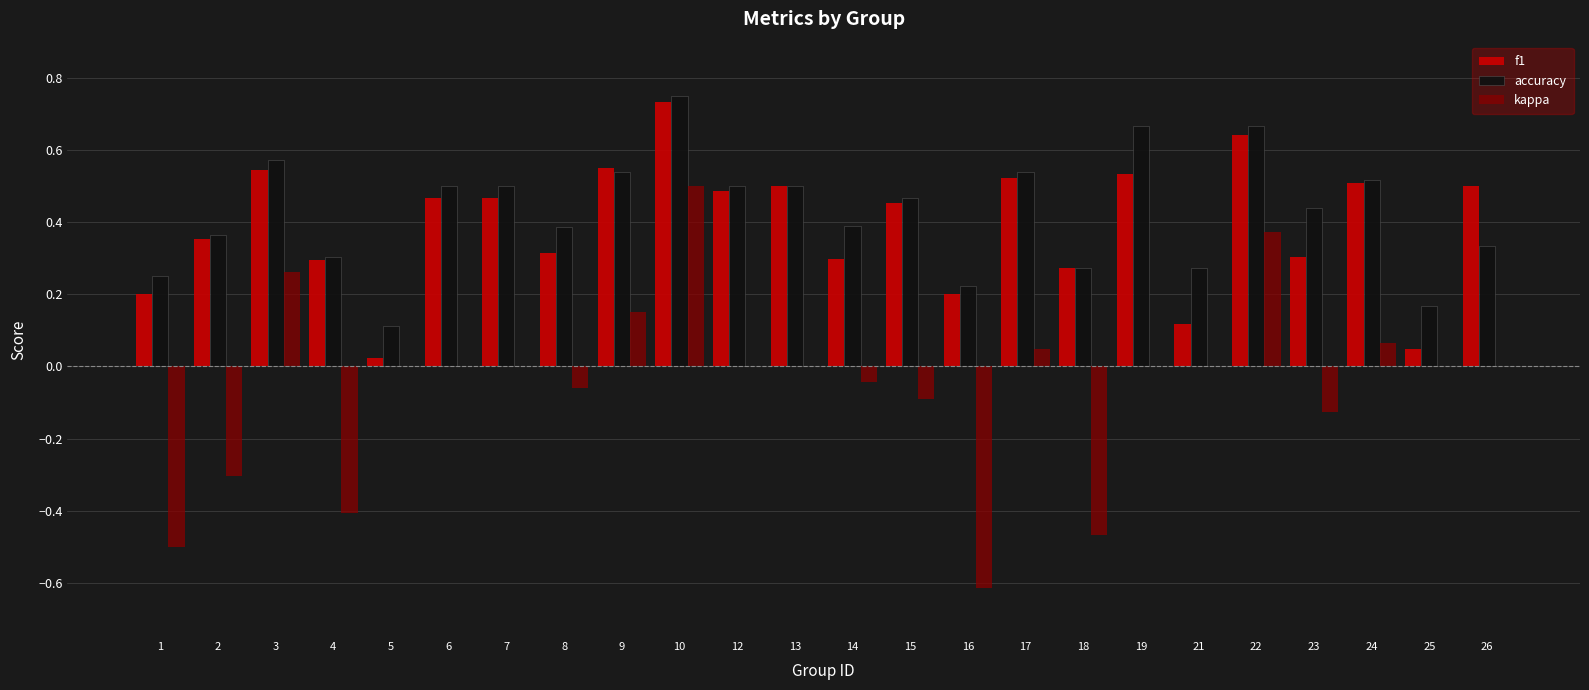

Which label corresponds to the largest value in the chart?

10